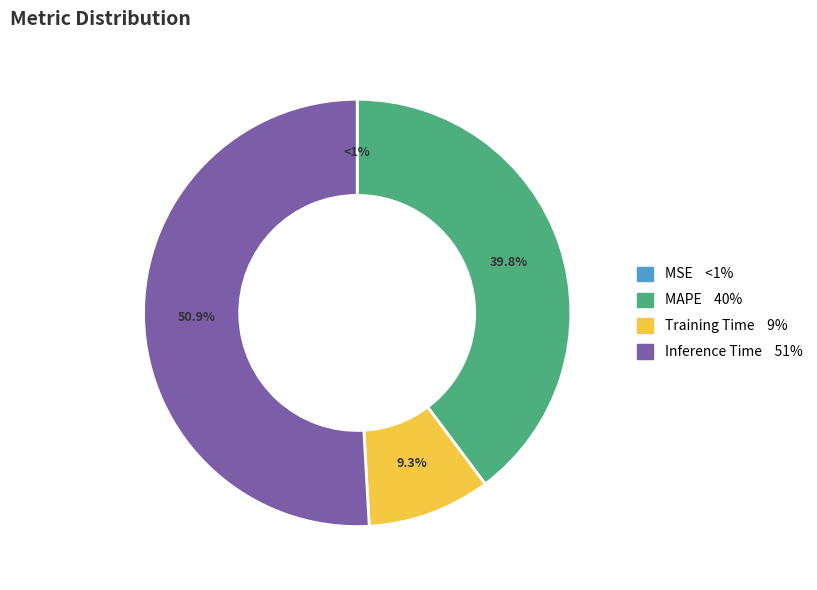

Does Inference Time account for over 50% of the chart?

Yes